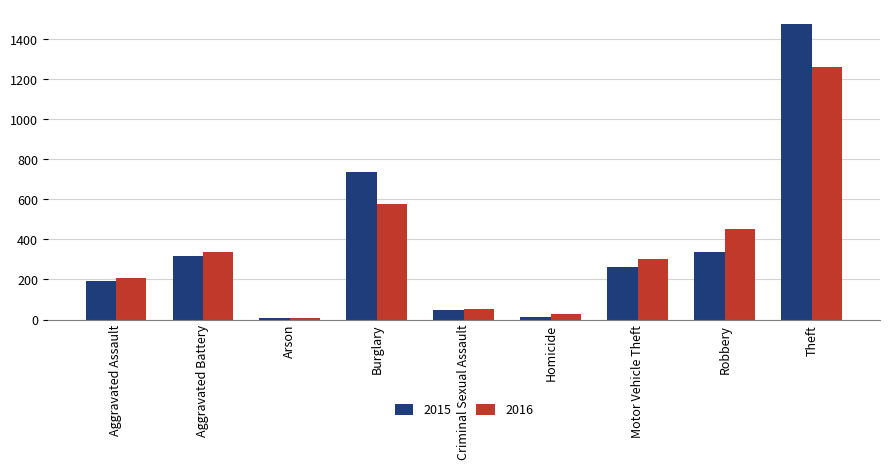

Rank the series by their average value, from lowest to highest.

2016, 2015